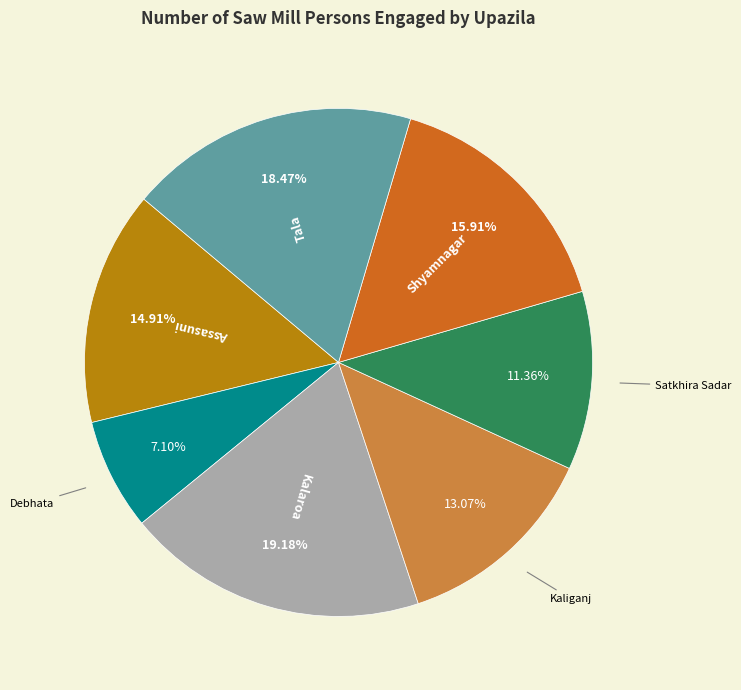

Between Satkhira Sadar and Shyamnagar, which is larger?

Shyamnagar